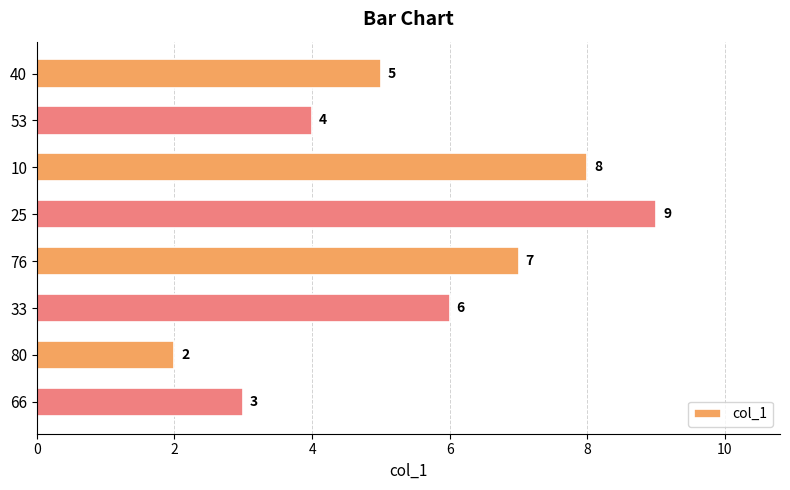

Reading bottom to top, extract all data points from this chart.

66=3	80=2	33=6	76=7	25=9	10=8	53=4	40=5